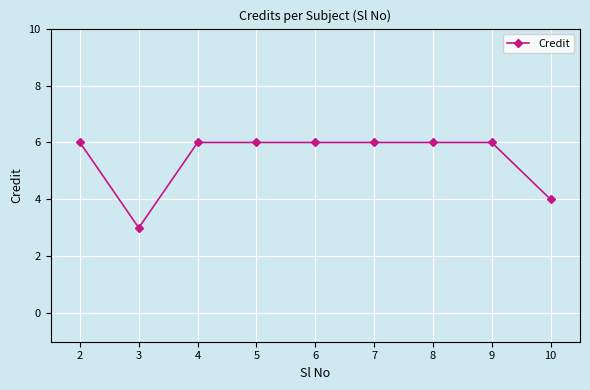

At which category does the data reach its first local valley?

3